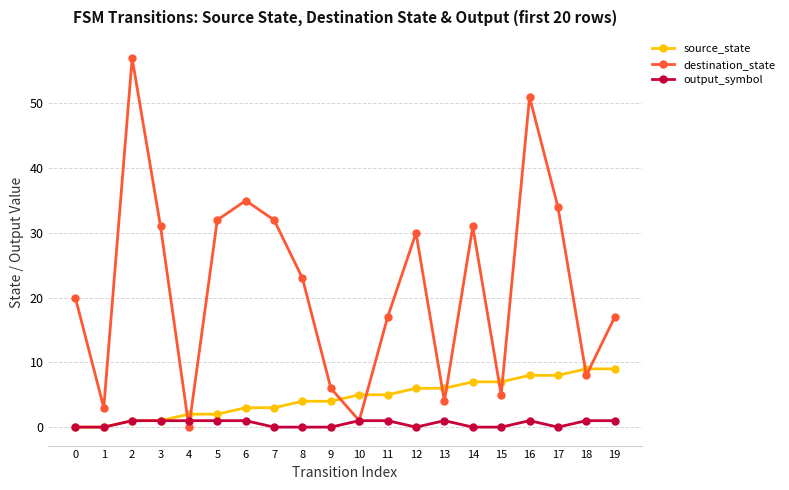

How many interior local peaks does the destination_state series have?

5